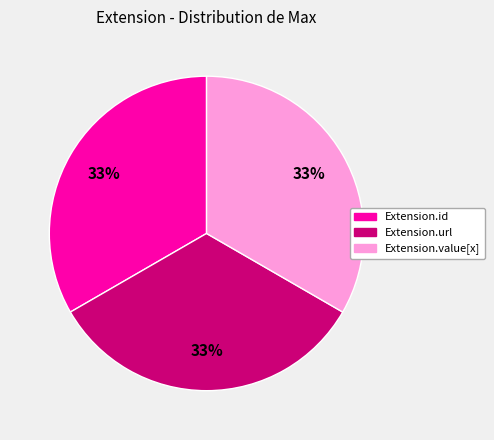

Is there any slice that represents more than half of the pie?

No